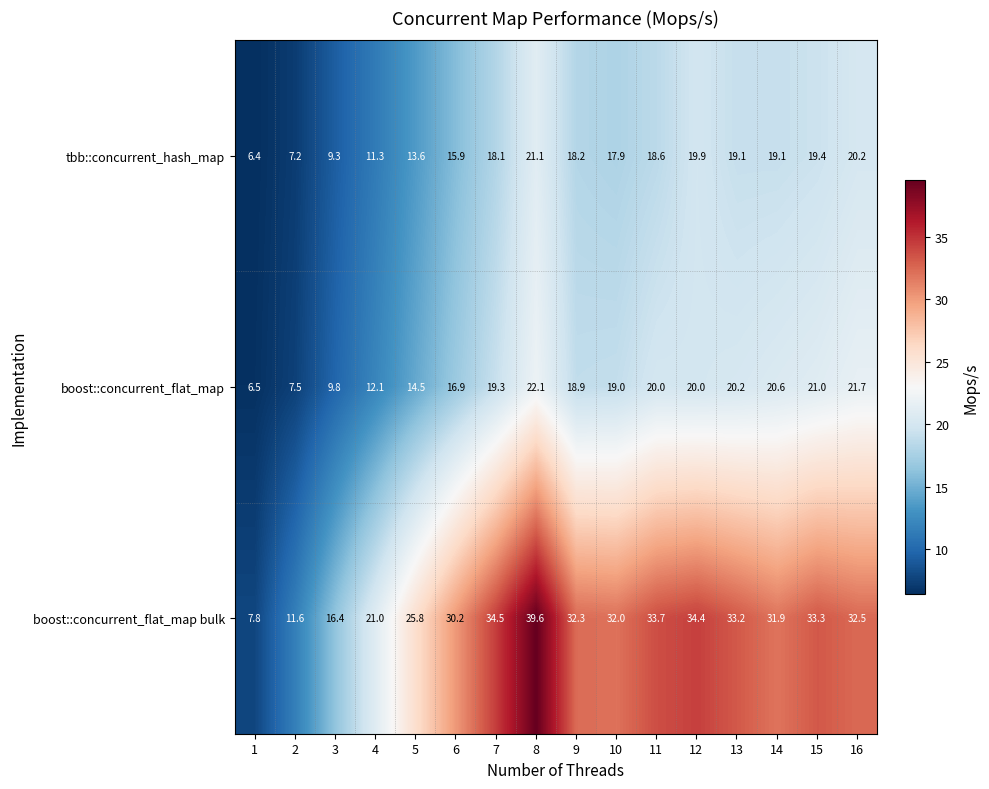

What is the spread (max minus min) of values at 11?

15.1